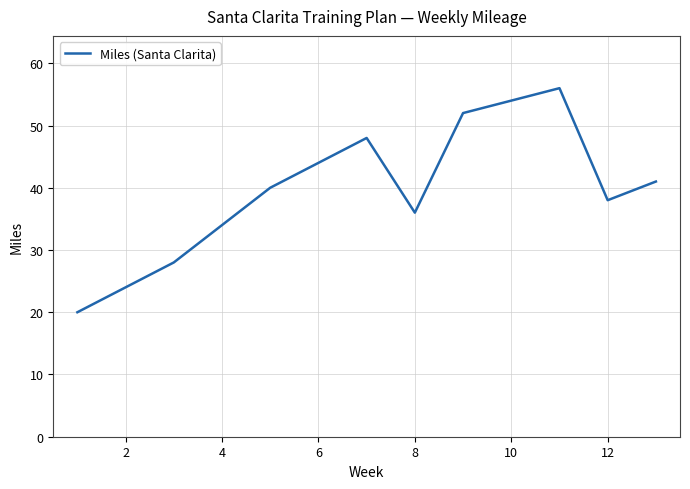

How many interior local valleys (lower than both neighbors) does the data have?

2